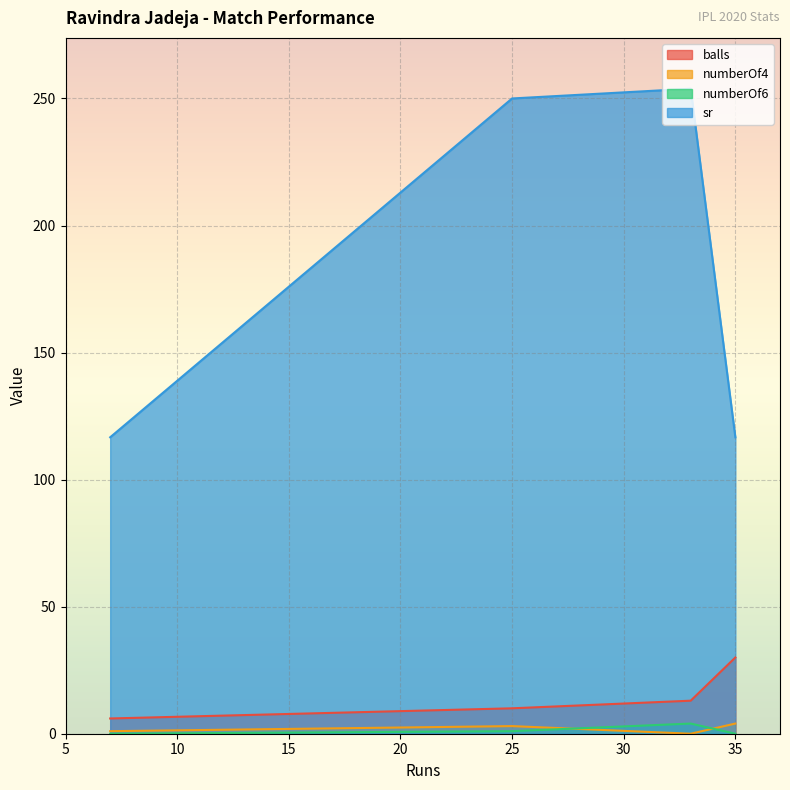

True or false: sr and numberOf6 cross at least once.

False